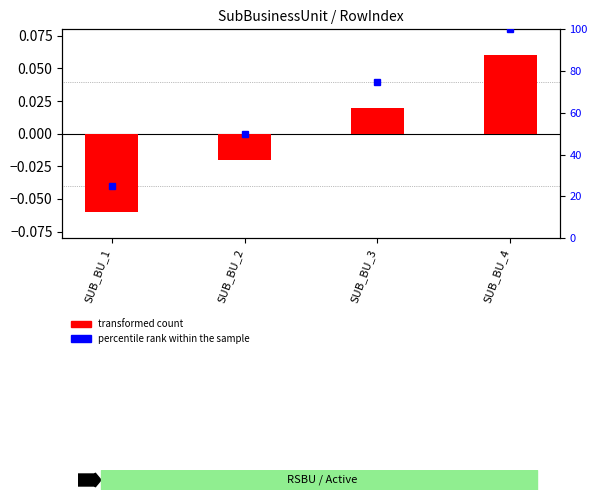

Which series has the widest spread of values?

percentile rank within the sample